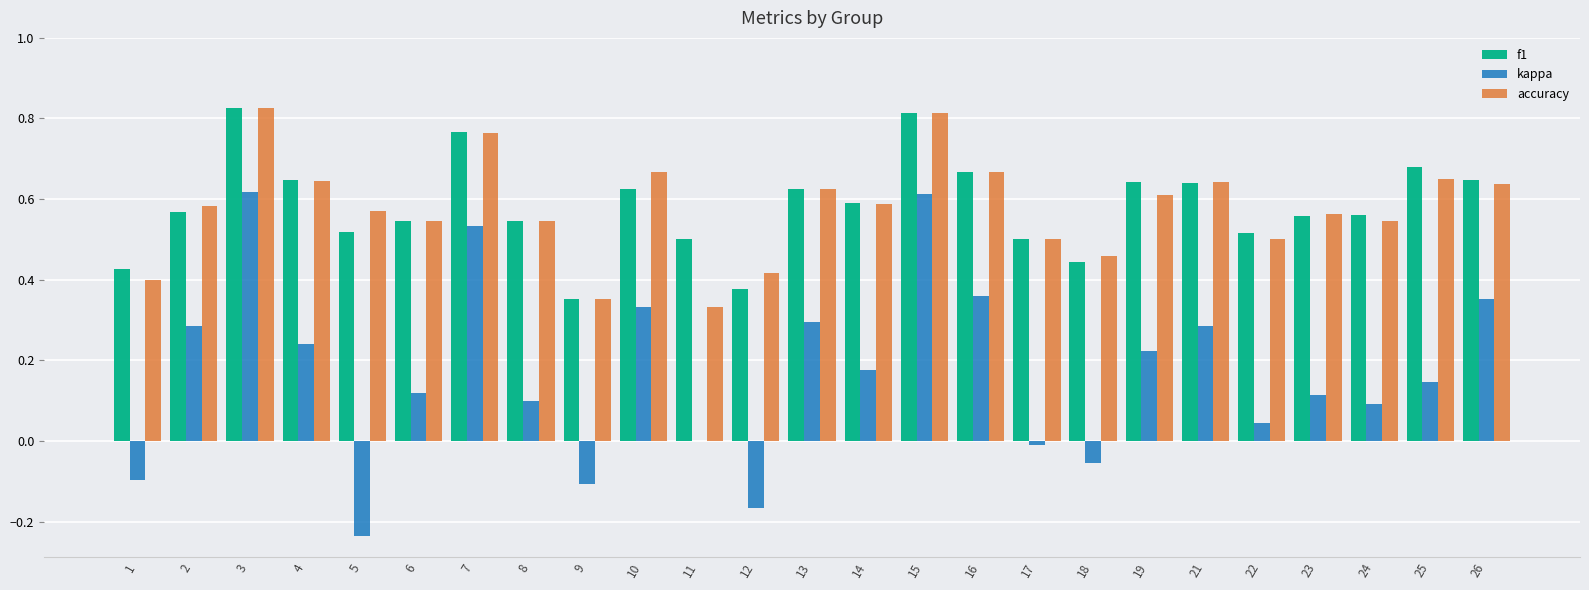

What is the sum of the accuracy values at 23 and 14?

1.2